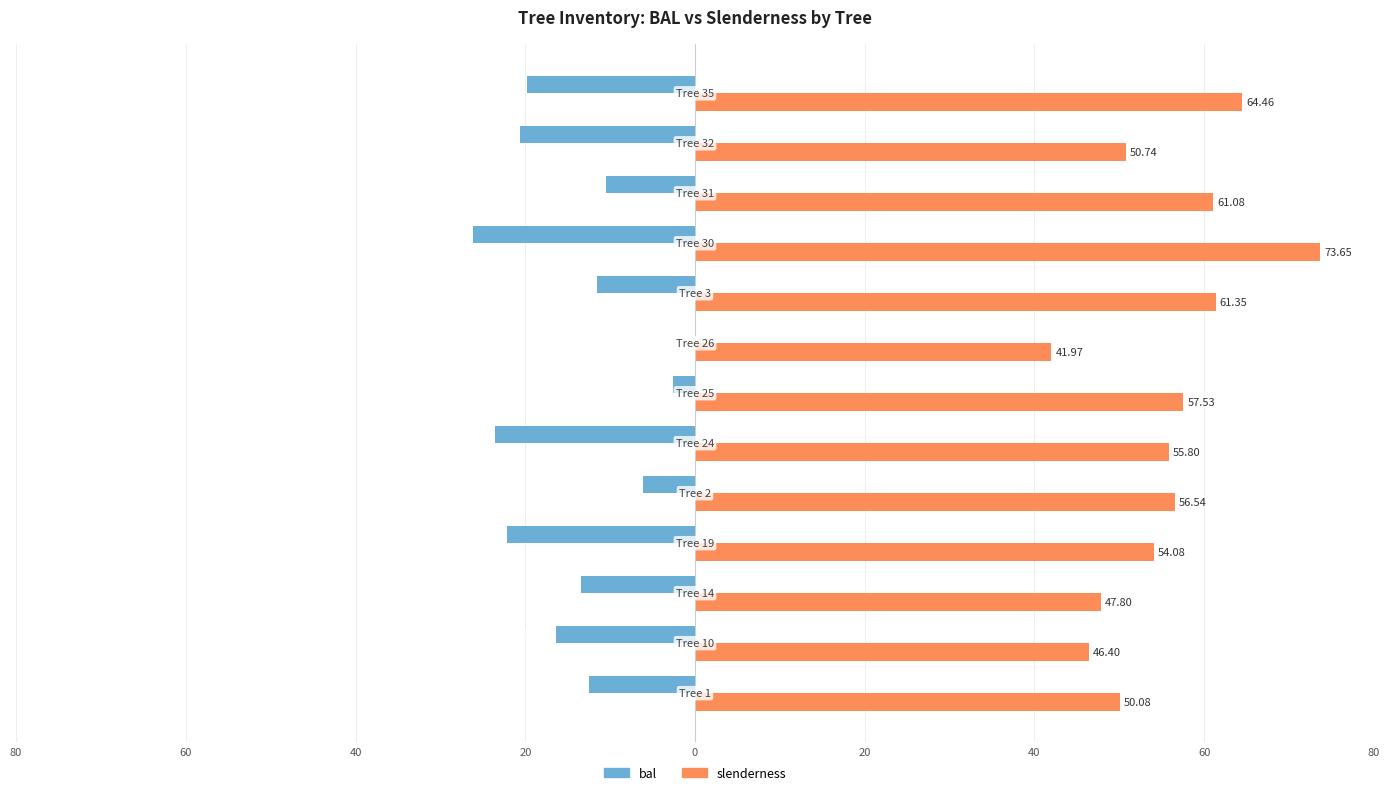

What are all the series names shown in the legend?

bal, slenderness